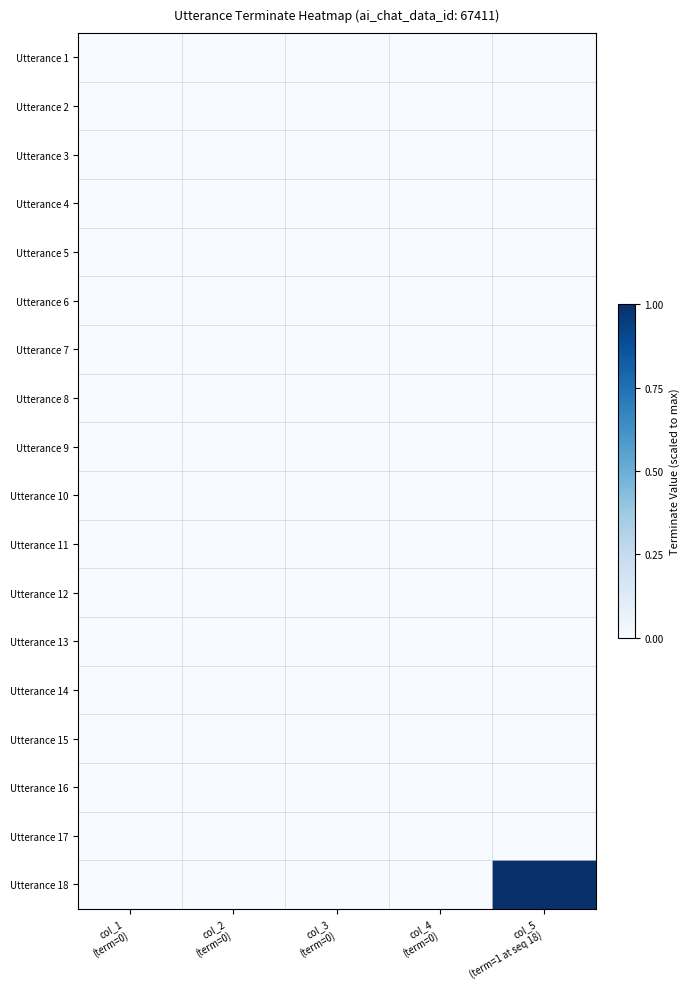

At col_5 (term=1 at seq 18), list the series in order from smallest to largest.

Utterance 1, Utterance 2, Utterance 3, Utterance 4, Utterance 5, Utterance 6, Utterance 7, Utterance 8, Utterance 9, Utterance 10, Utterance 11, Utterance 12, Utterance 13, Utterance 14, Utterance 15, Utterance 16, Utterance 17, Utterance 18